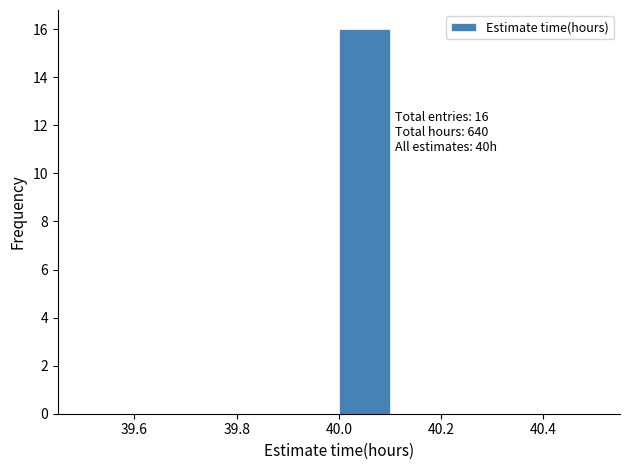

Which range on the x-axis has the tallest bar?

40.0 to 40.1